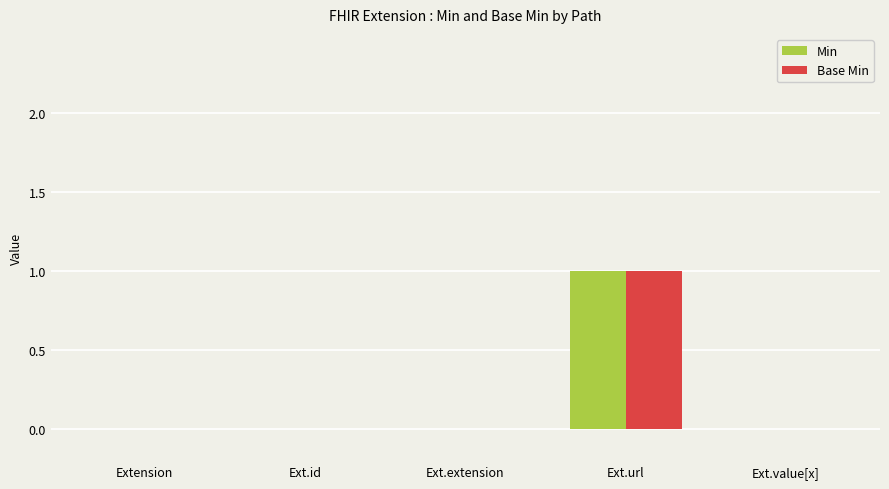

At which category is the sum across all series the highest?

Ext.url